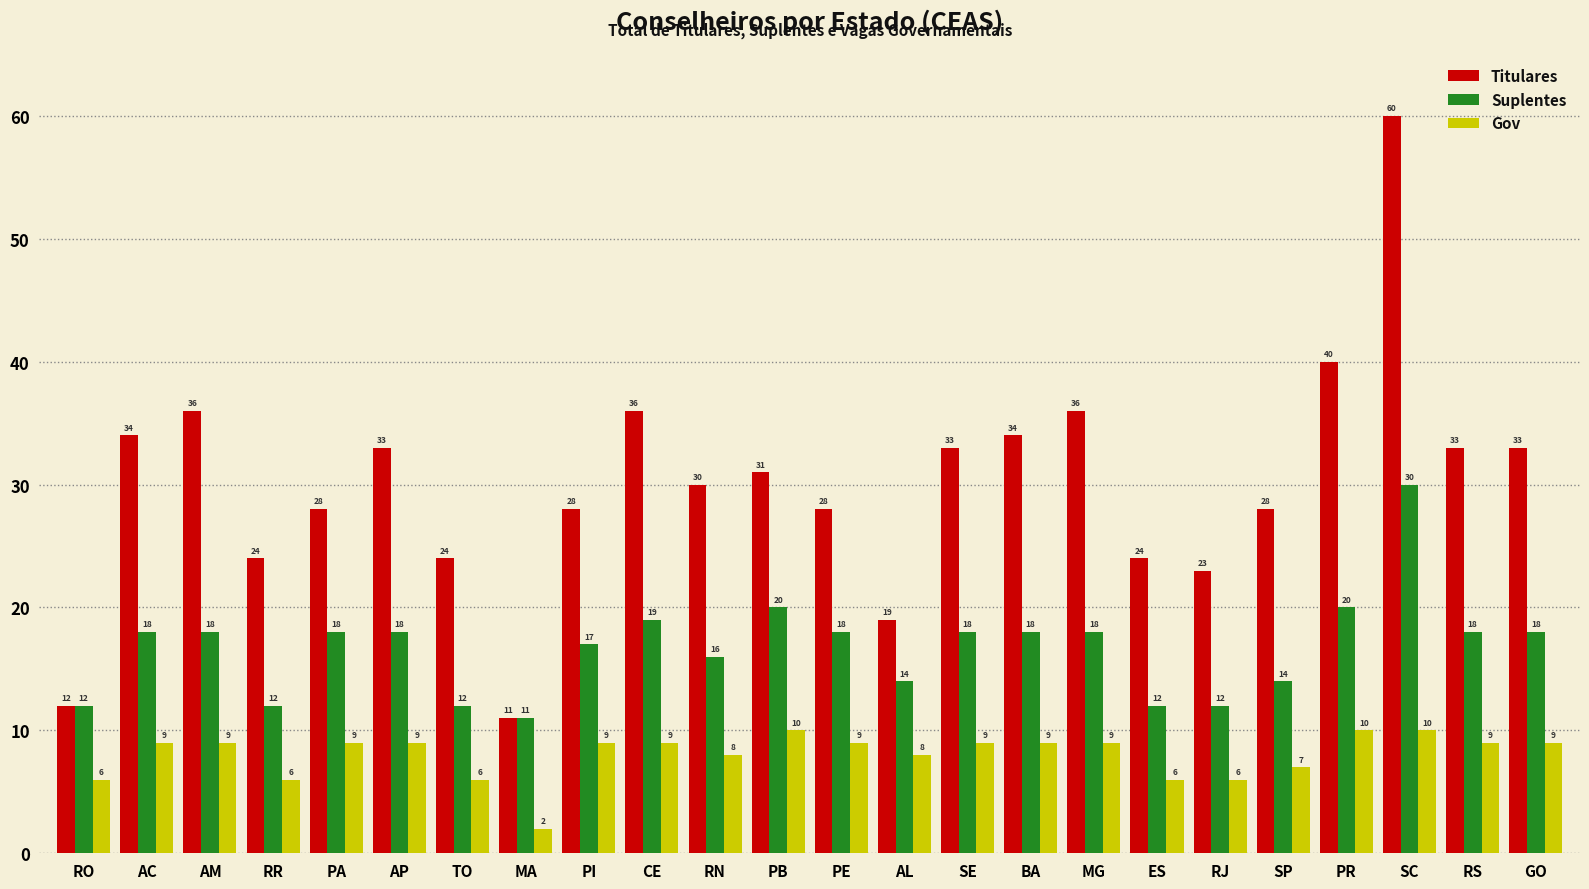

Reading left to right, list all the values displayed in this chart.

Titulares: 12	34	36	24	28	33	24	11	28	36	30	31	28	19	33	34	36	24	23	28	40	60	33	33
Suplentes: 12	18	18	12	18	18	12	11	17	19	16	20	18	14	18	18	18	12	12	14	20	30	18	18
Gov: 6	9	9	6	9	9	6	2	9	9	8	10	9	8	9	9	9	6	6	7	10	10	9	9